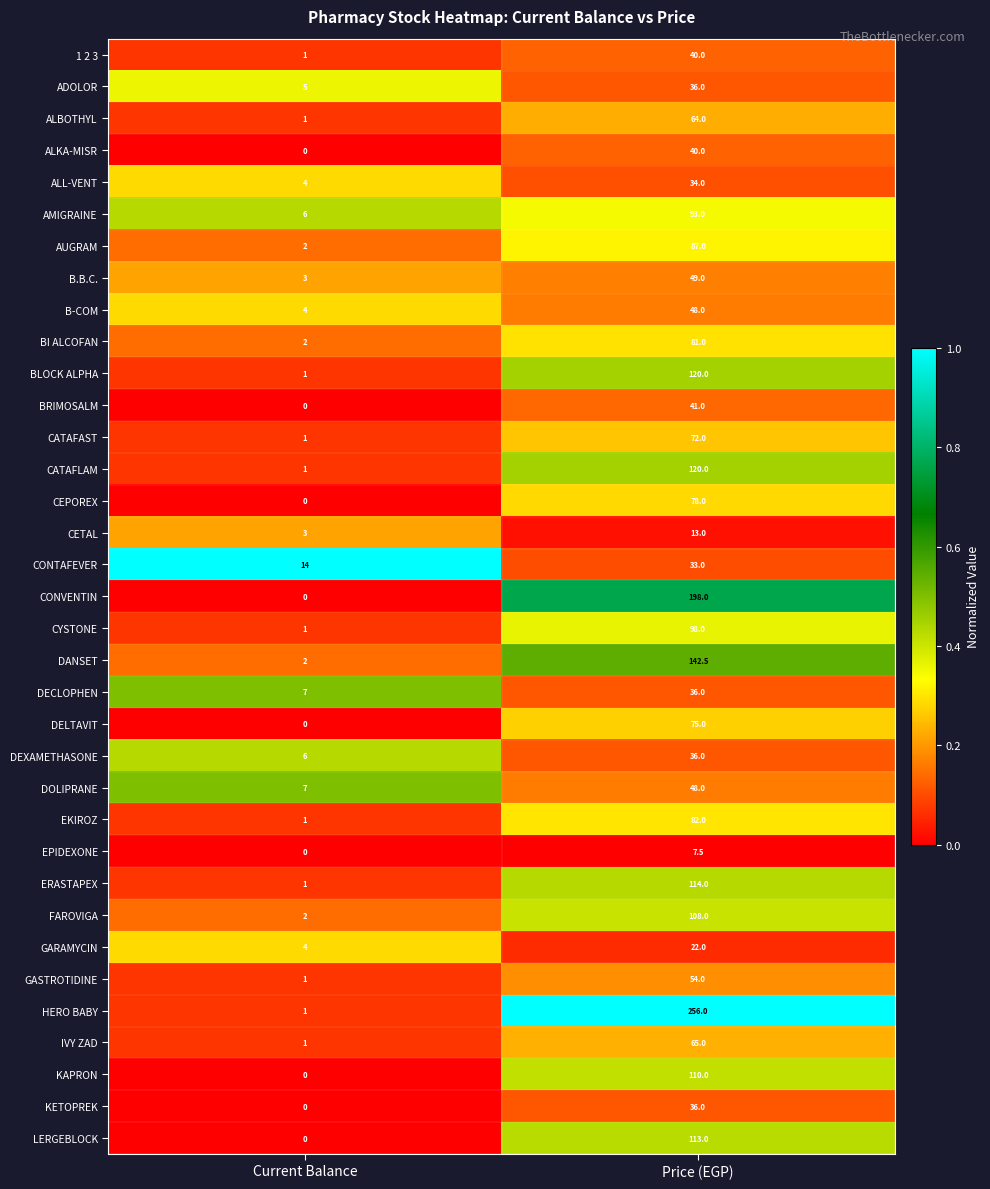

What is the sum of all DOLIPRANE values?

55.0